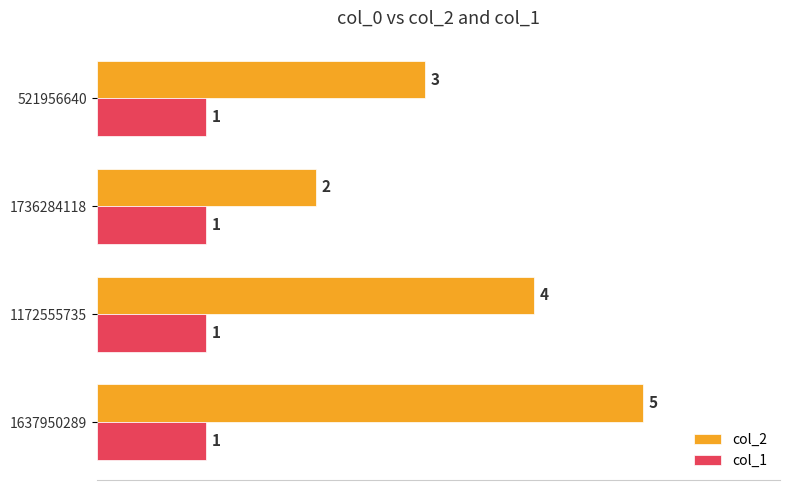

At which category is the sum across all series the highest?

1637950289